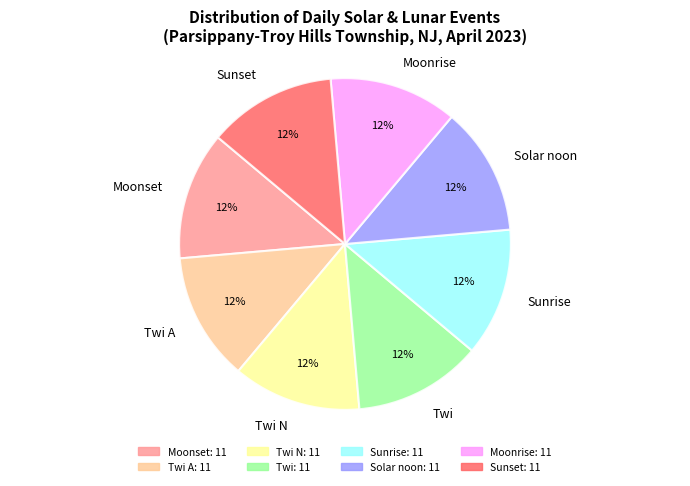

Combined, do Solar noon and Twi account for over 50%?

No